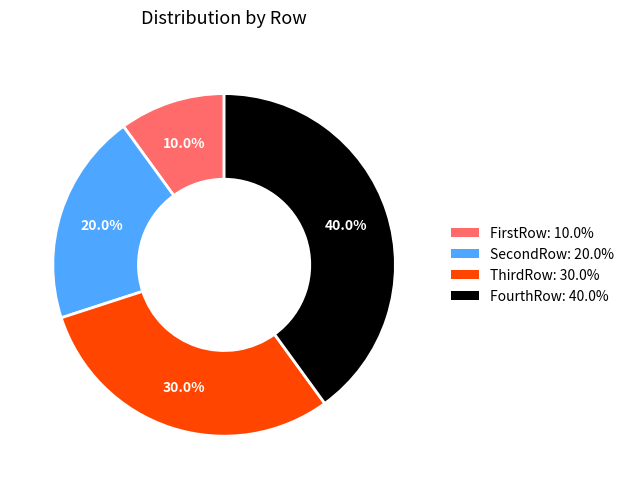

How many slices are in this pie chart?

4